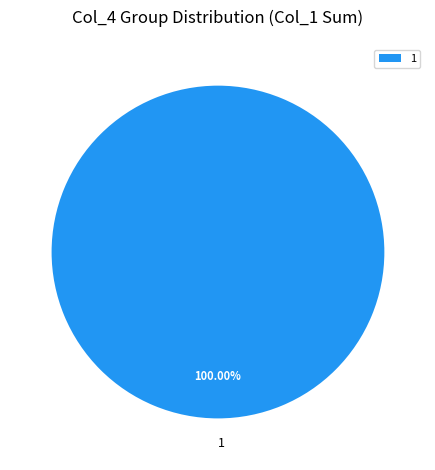

Is there any slice that represents more than half of the pie?

Yes